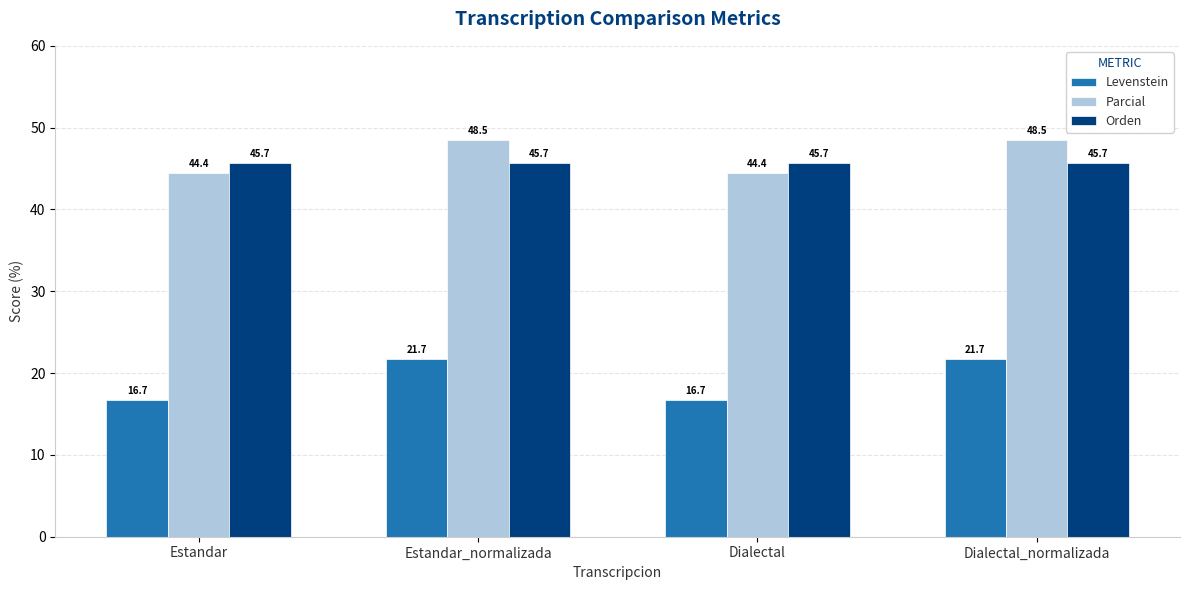

True or false: Parcial has a value of 62.6 at Dialectal.

False